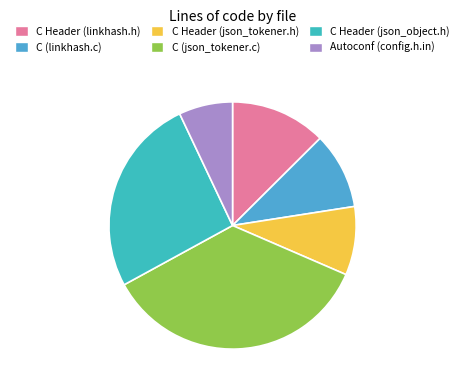

Count the number of slices in the pie.

6